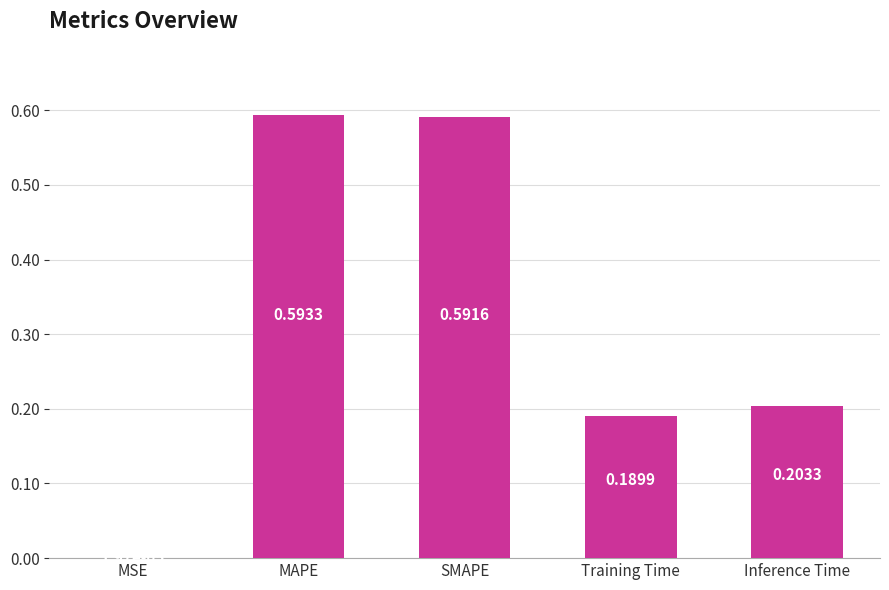

At which label is the value closest to 0?

MSE